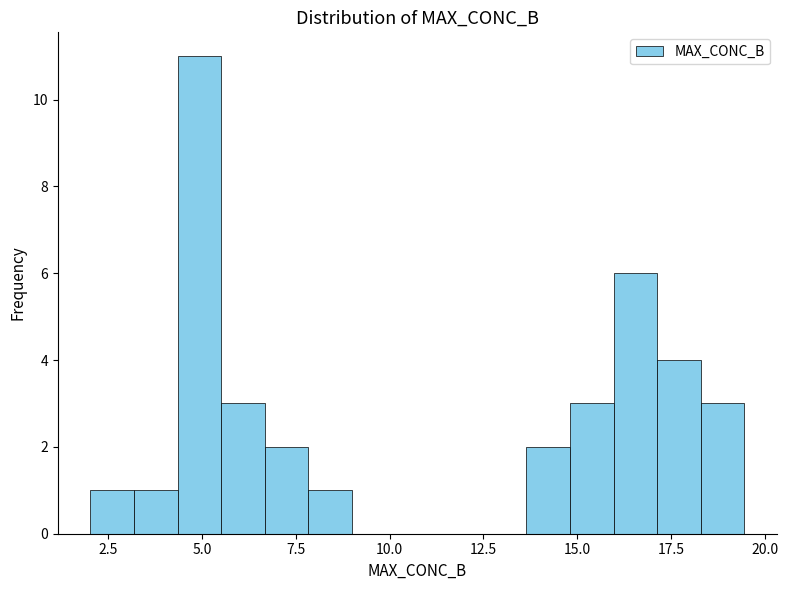

Around what value on the x-axis is the tallest bar? Give the approximate position of its centre, as read against the axis.

5.0